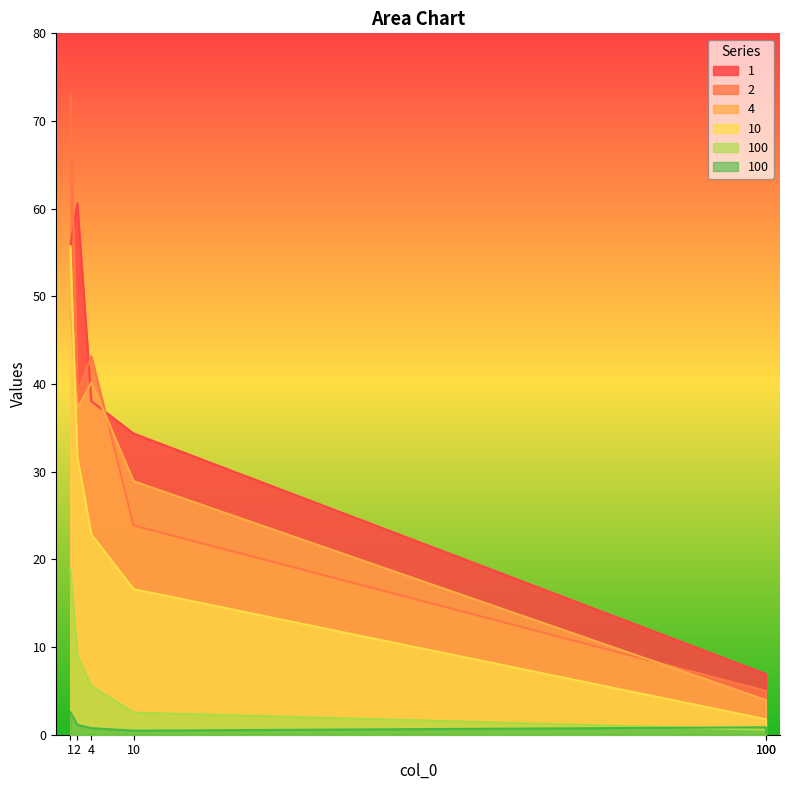

Reading left to right, list all the values displayed in this chart.

1: 1=55.7	2=60.6	4=38.0	10=34.4	100=6.9	100=1.0
2: 1=73.1	2=39.1	4=43.2	10=23.9	100=5.0	100=0.7
4: 1=48.6	2=37.2	4=40.2	10=28.9	100=4.0	100=0.5
10: 1=55.7	2=31.6	4=22.8	10=16.6	100=1.8	100=0.4
100a: 1=18.9	2=8.9	4=5.5	10=2.5	100=0.6	100=0.7
100b: 1=2.6	2=1.1	4=0.7	10=0.5	100=0.8	100=0.3